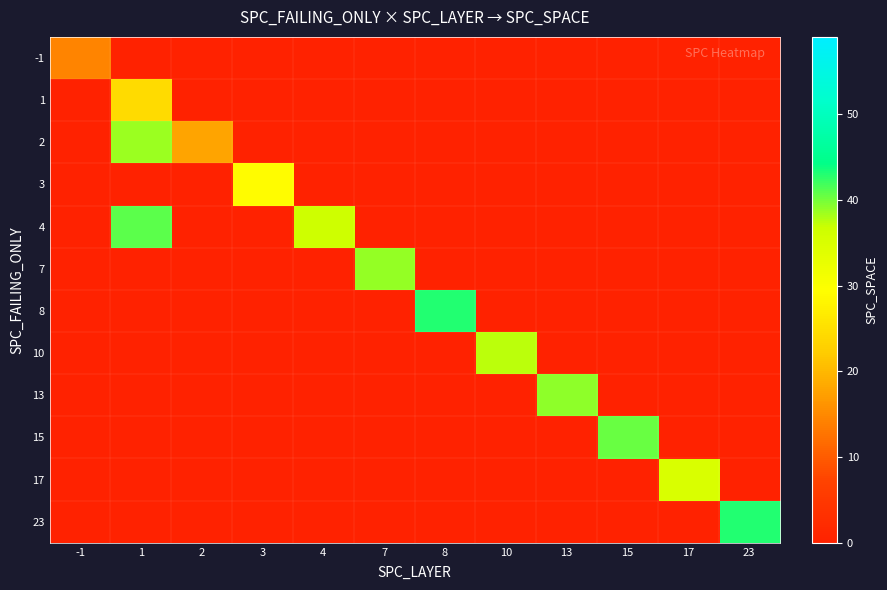

At which category is the sum across all series the highest?

1